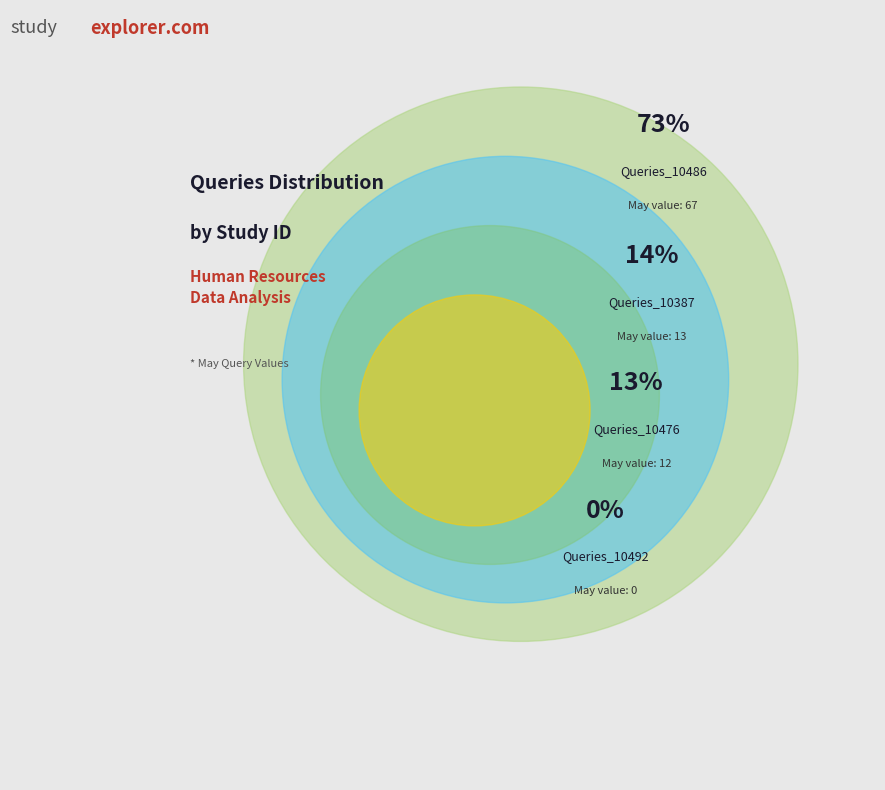

The Queries_10492 slice represents 0% of the pie. True or false?

True